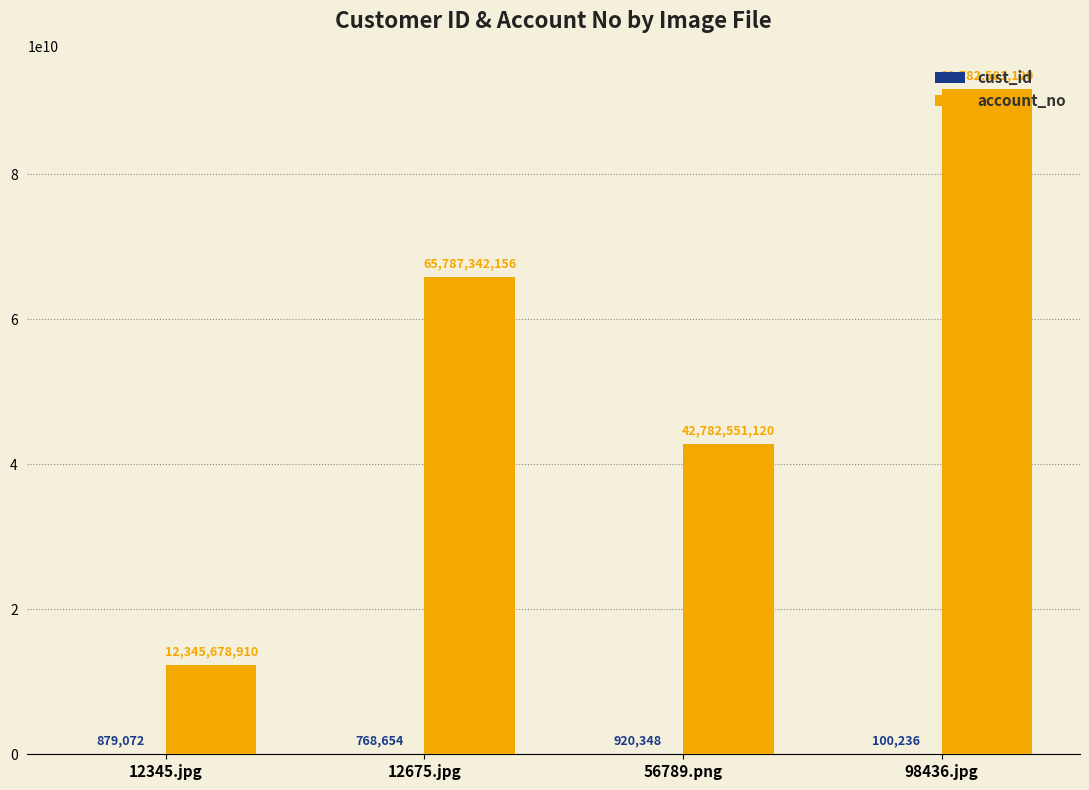

Between 12345.jpg and 56789.png, which series saw the biggest shift?

account_no